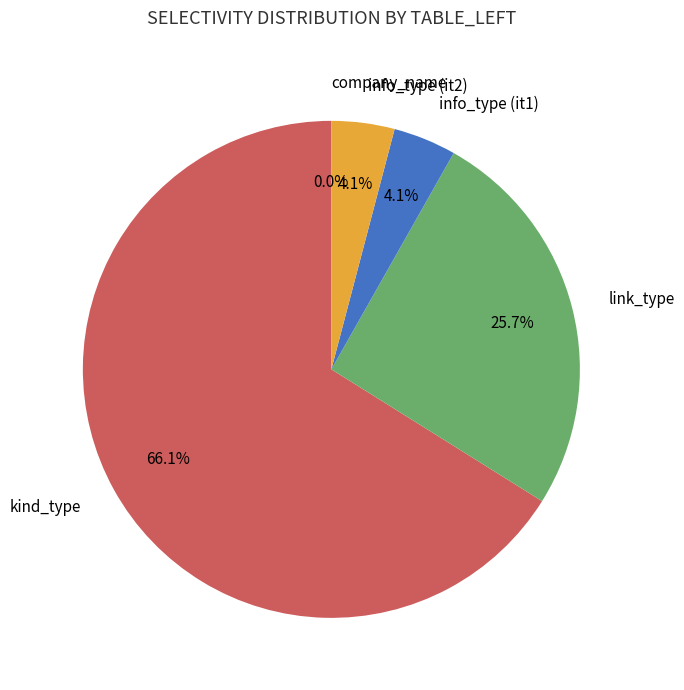

Is there a majority slice in this chart?

Yes